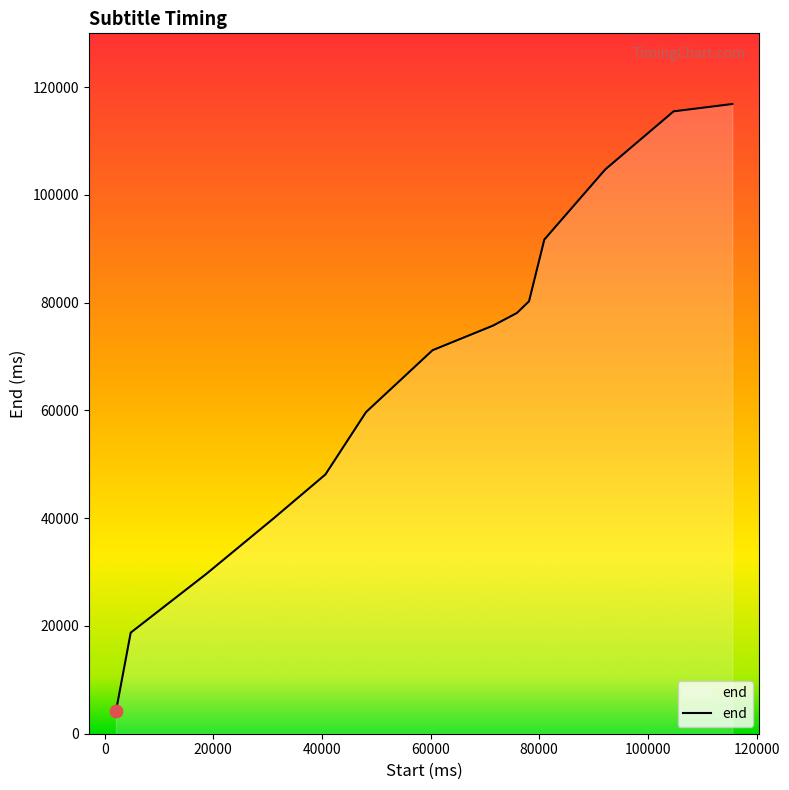

What is the minimum value shown in the chart?

4140